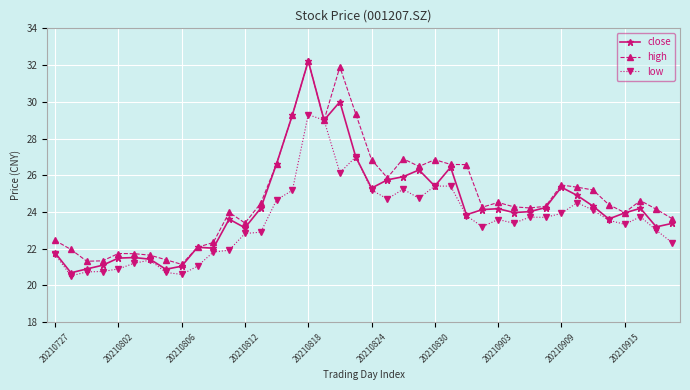

Rank the series by their average value, from highest to lowest.

high, close, low